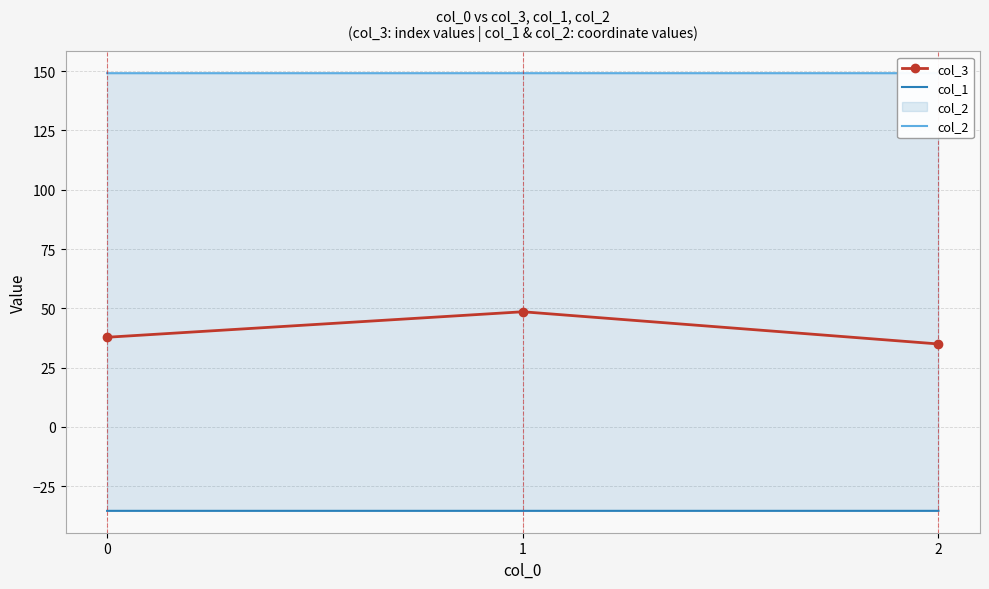

At 2, list the series in order from largest to smallest.

col_2, col_3, col_1